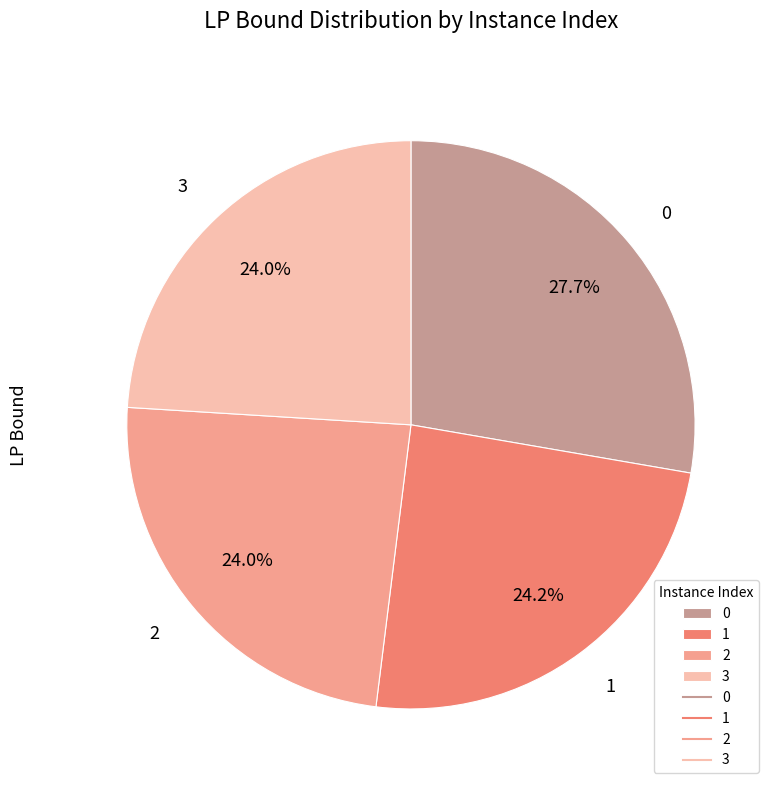

What percentage do 1 and 0 together represent?

52.0%